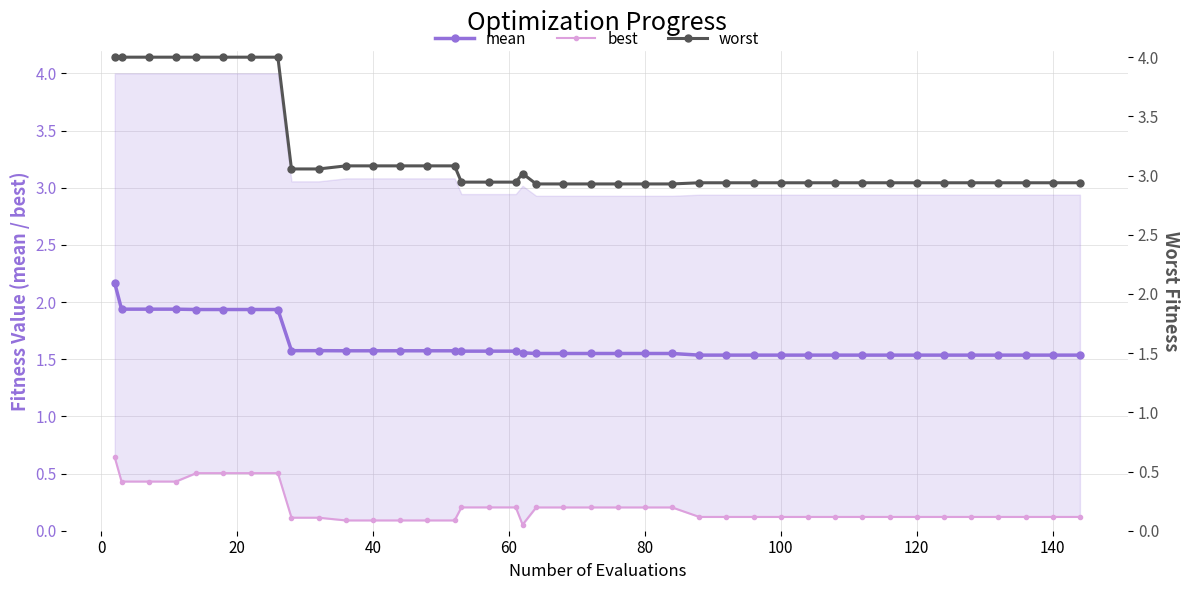

Which series has the widest spread of values?

worst